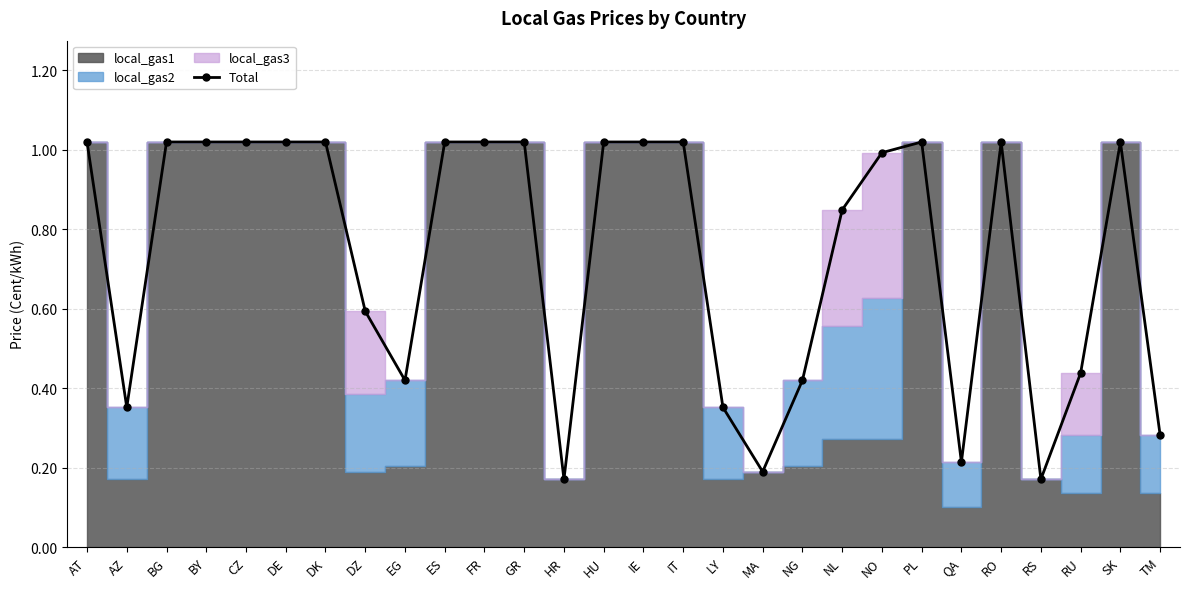

Which label corresponds to the largest value in the chart?

AT